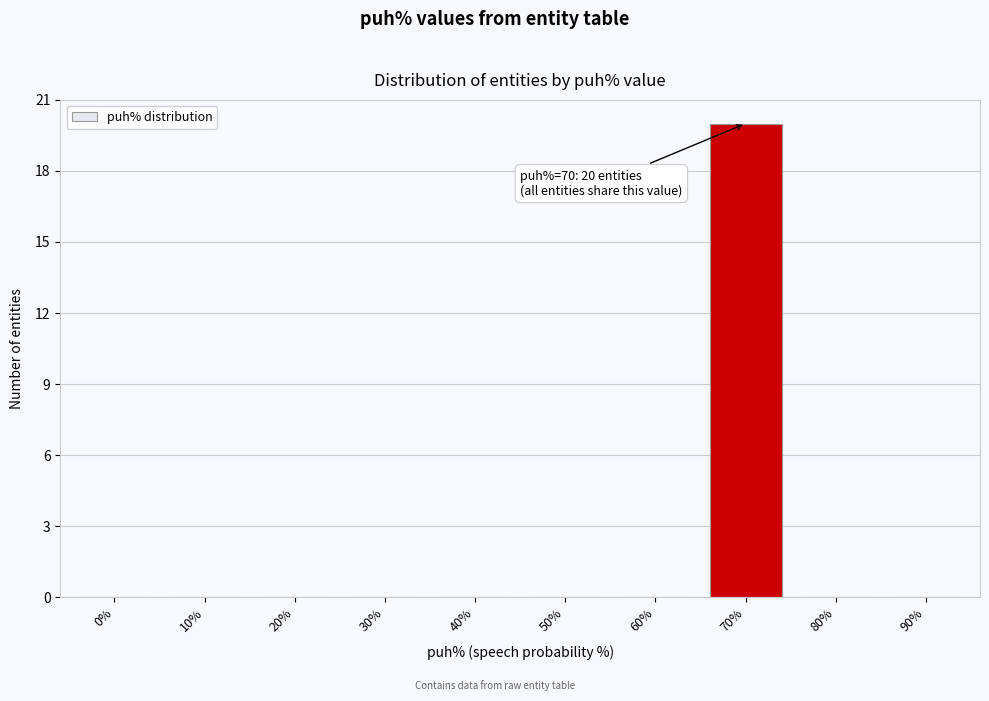

Reading left to right, what are all the values shown in this chart?

0%=0	10%=0	20%=0	30%=0	40%=0	50%=0	60%=0	70%=20	80%=0	90%=0